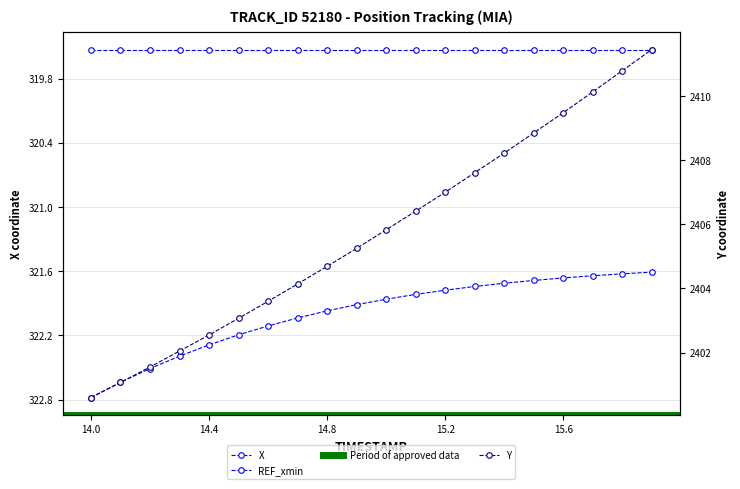

Is it true that Y equals 2405.8 at 15.0?

True